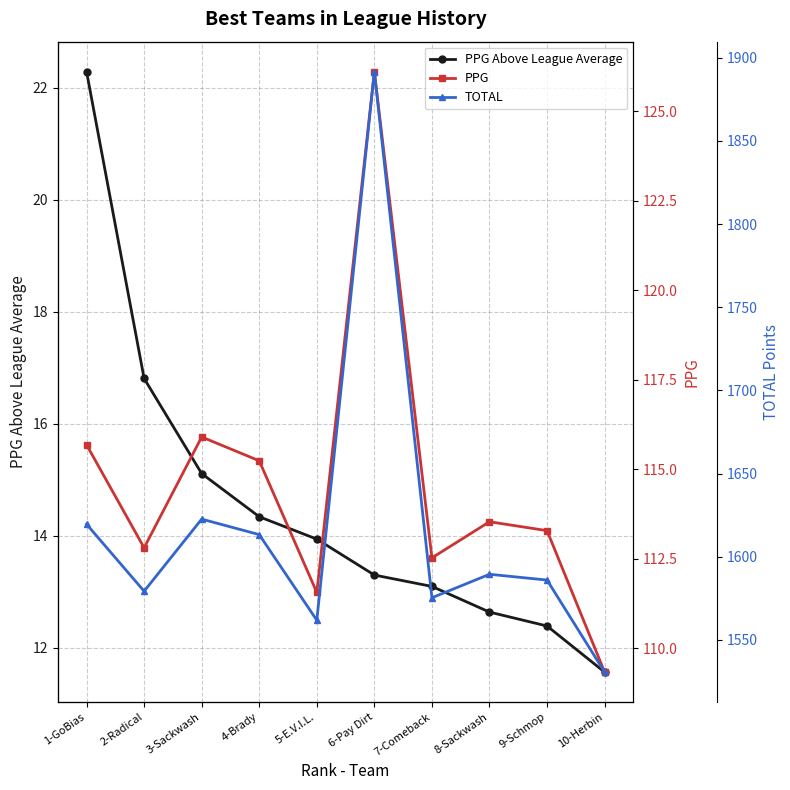

Is it true that PPG equals 113.5 at 8-Sackwash?

True